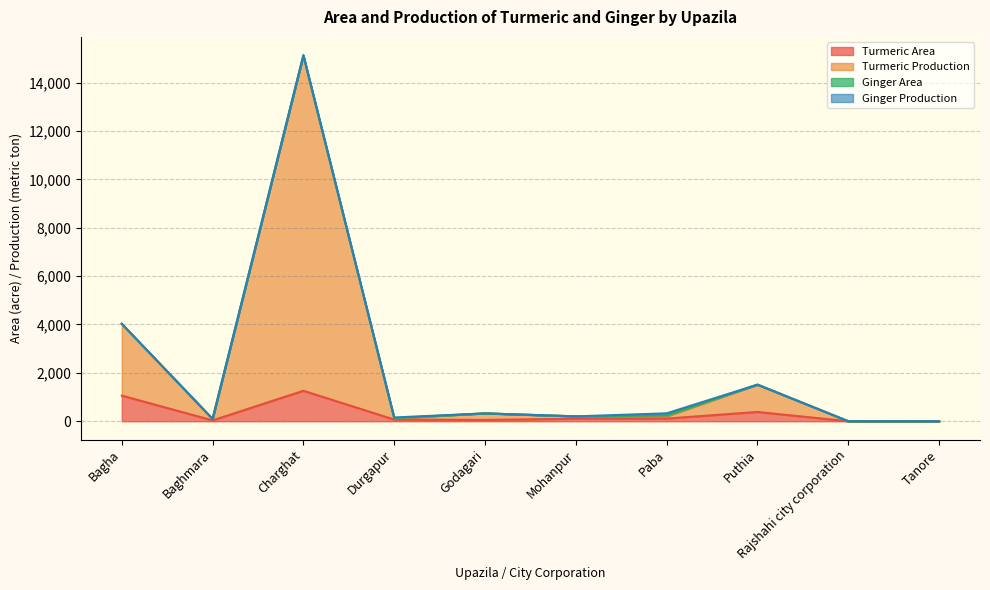

What is the maximum value for Turmeric Area?

1260